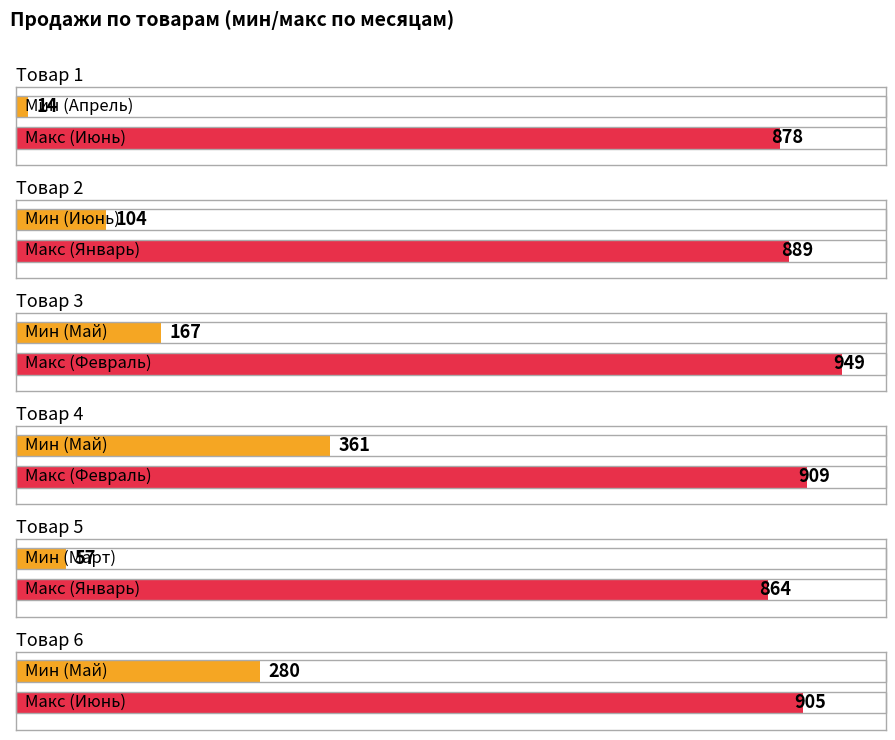

List the series in order of their peak value, lowest first.

Товар 5, Товар 1, Товар 2, Товар 6, Товар 4, Товар 3